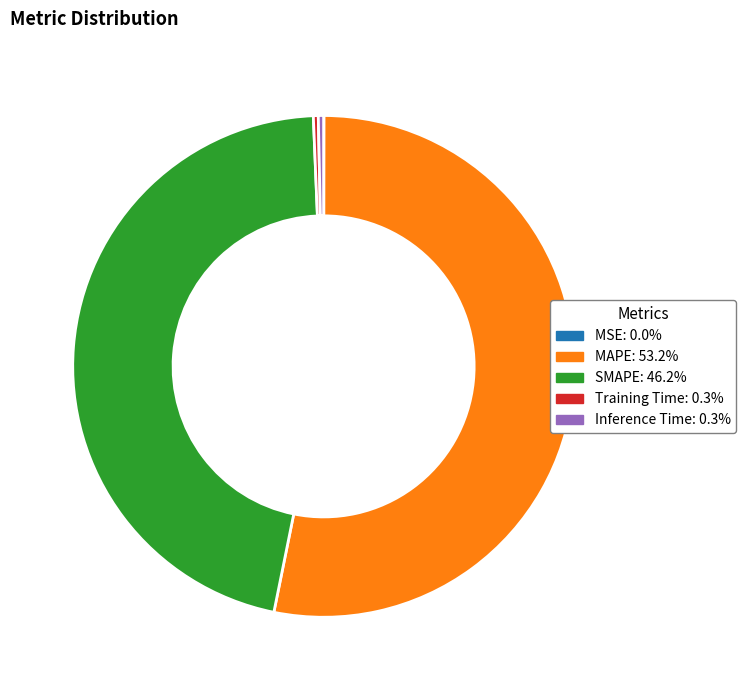

Which slice is the largest?

MAPE